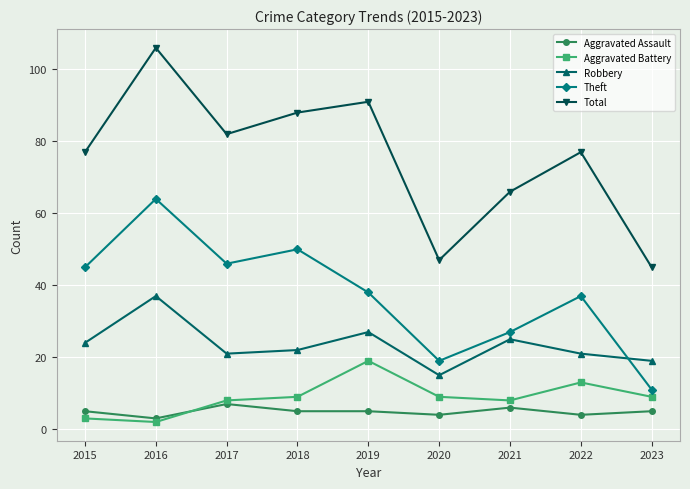

How many distinct data groups are displayed?

5